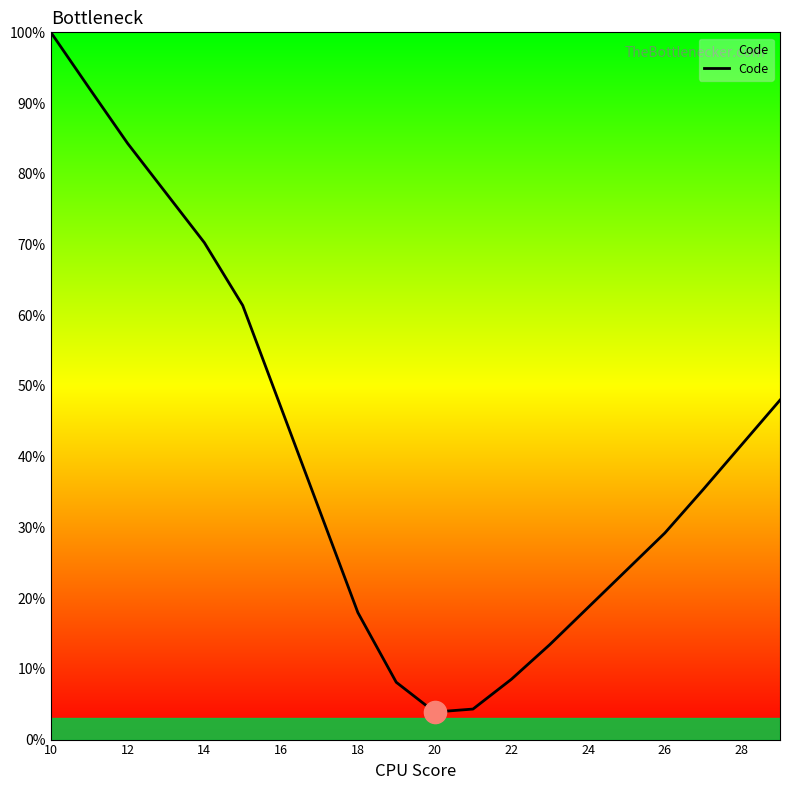

How many values are below 35?

10